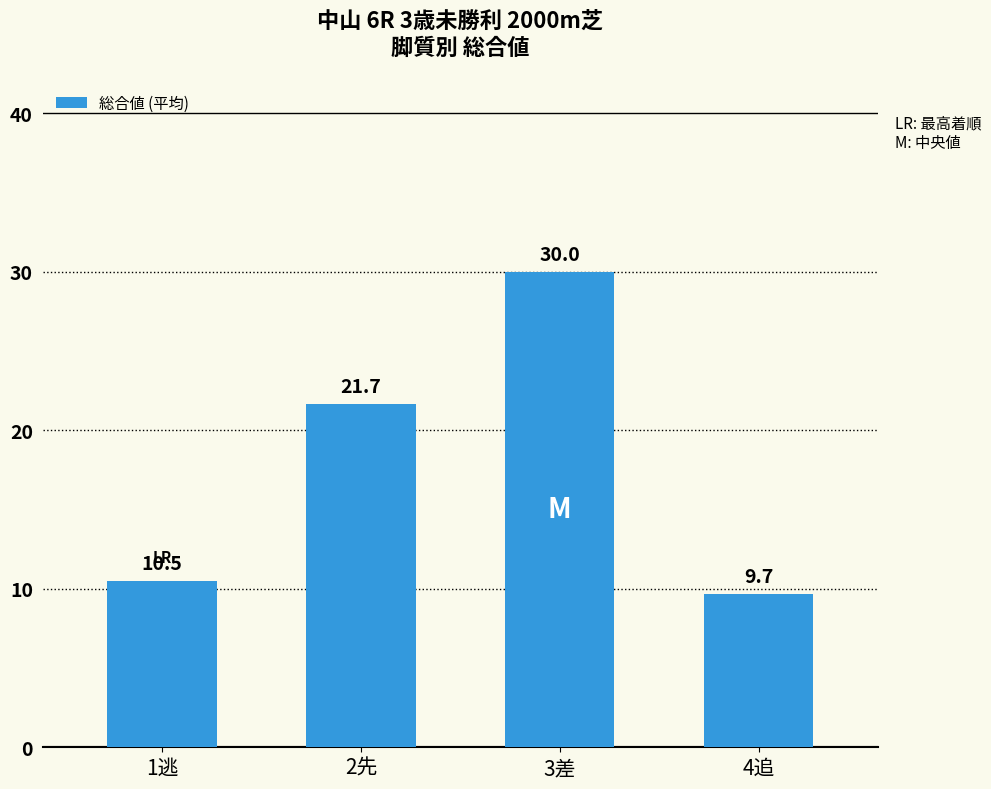

What is the label of the 4th bar from the left?

4追